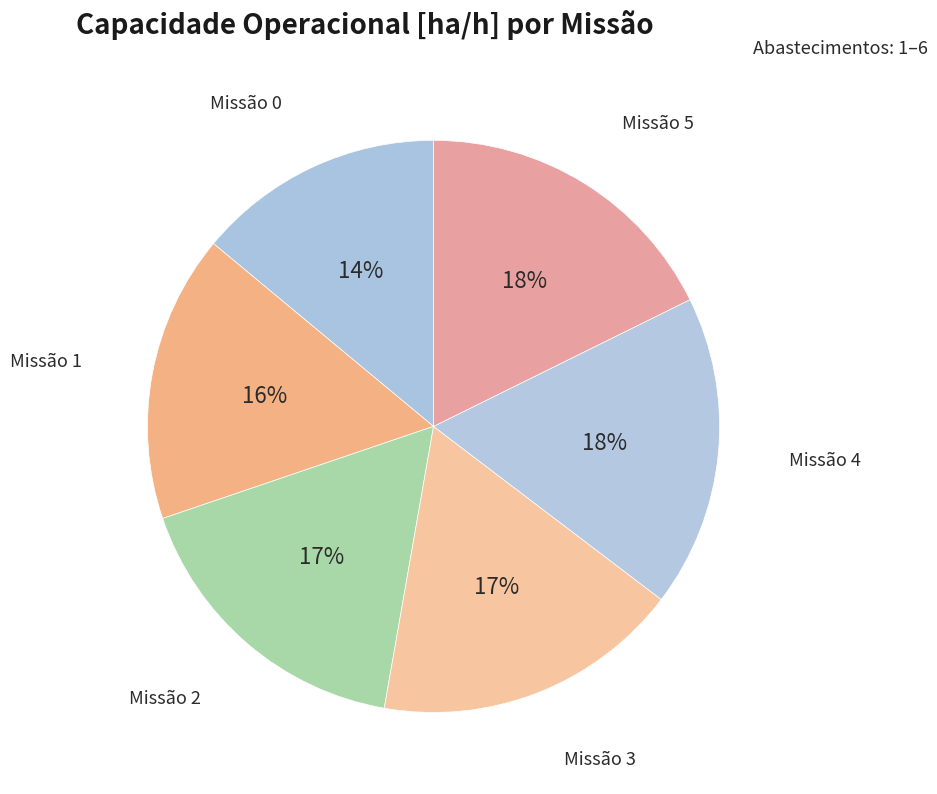

Is the sum of Missão 5 and Missão 4 greater than half?

No